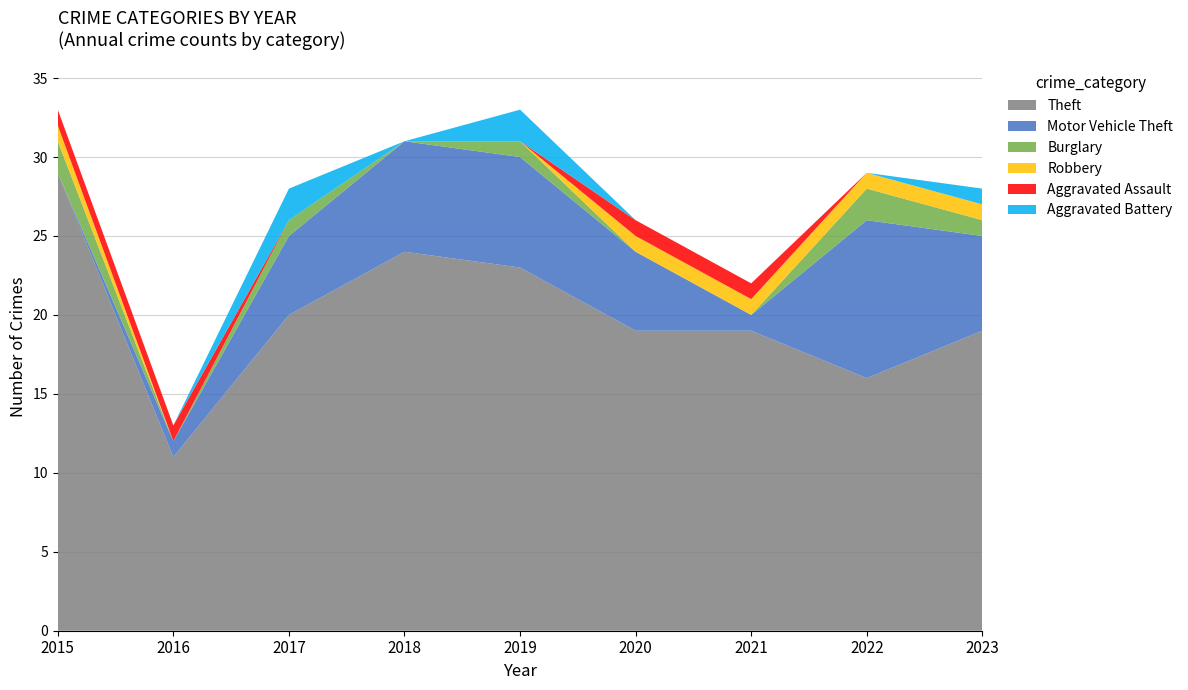

Reading left to right, transcribe all the data shown in this chart.

Theft: 2015=29	2016=11	2017=20	2018=24	2019=23	2020=19	2021=19	2022=16	2023=19
Motor Vehicle Theft: 2015=0	2016=1	2017=5	2018=7	2019=7	2020=5	2021=1	2022=10	2023=6
Burglary: 2015=2	2016=0	2017=1	2018=0	2019=1	2020=0	2021=0	2022=2	2023=1
Robbery: 2015=1	2016=0	2017=0	2018=0	2019=0	2020=1	2021=1	2022=1	2023=1
Aggravated Assault: 2015=1	2016=1	2017=0	2018=0	2019=0	2020=1	2021=1	2022=0	2023=0
Aggravated Battery: 2015=0	2016=0	2017=2	2018=0	2019=2	2020=0	2021=0	2022=0	2023=1